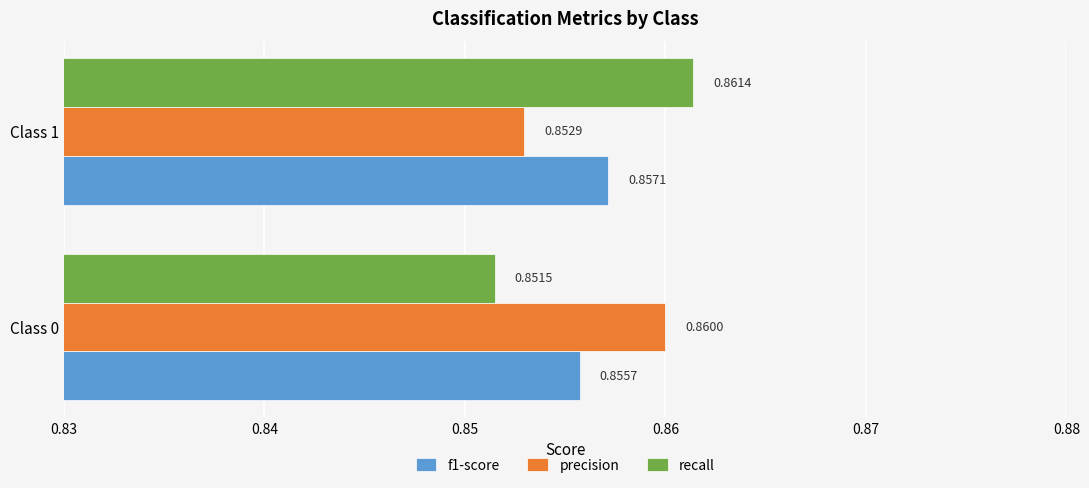

What are all the series names shown in the legend?

f1-score, precision, recall